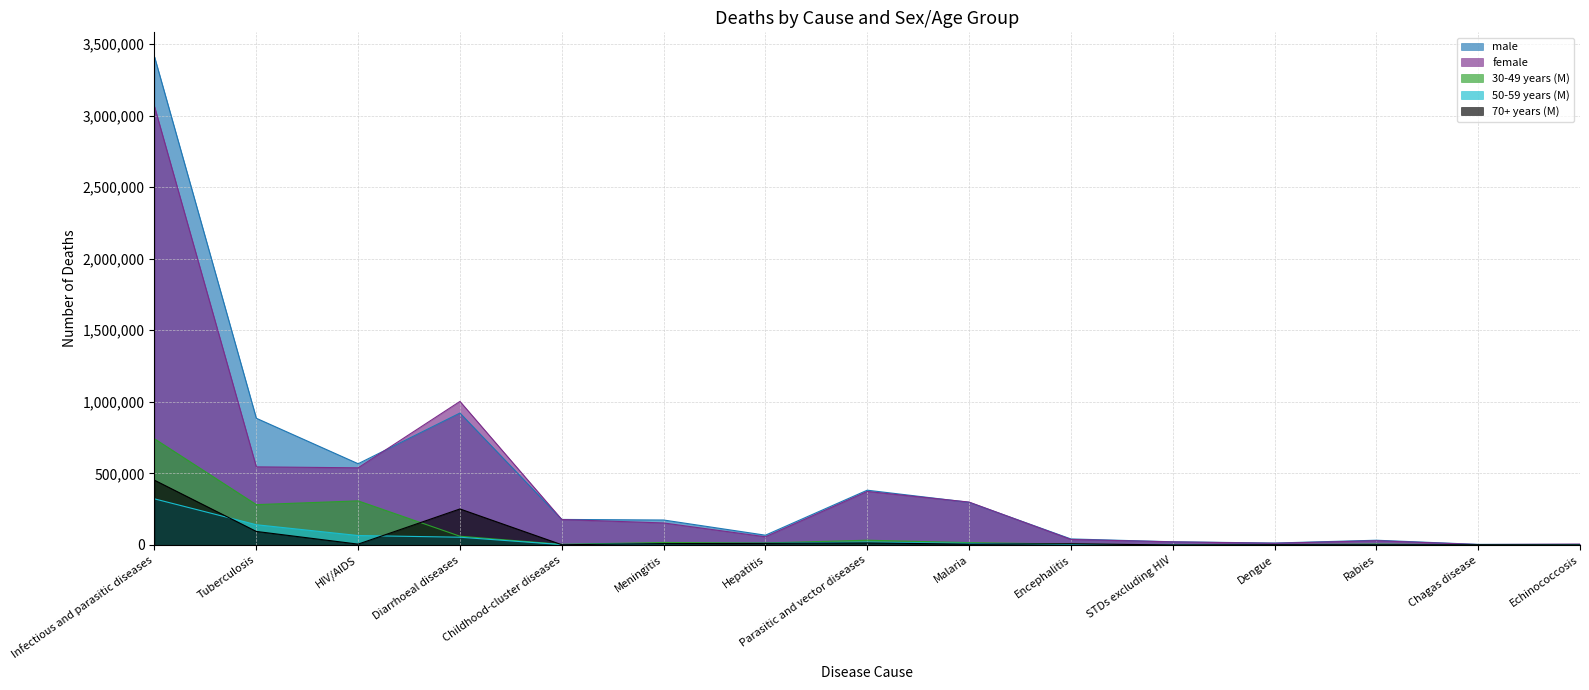

True or false: male has more than 0 points higher than both neighbors.

True